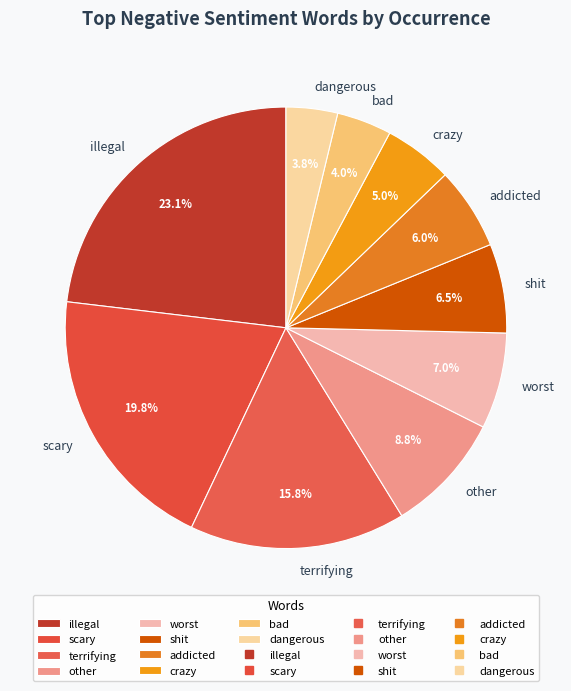

How many slices are in this pie chart?

10